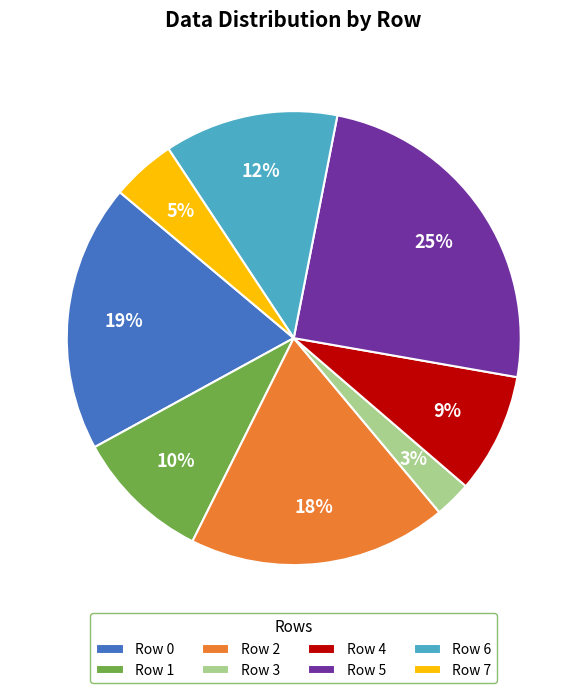

Is there any slice that represents more than half of the pie?

No